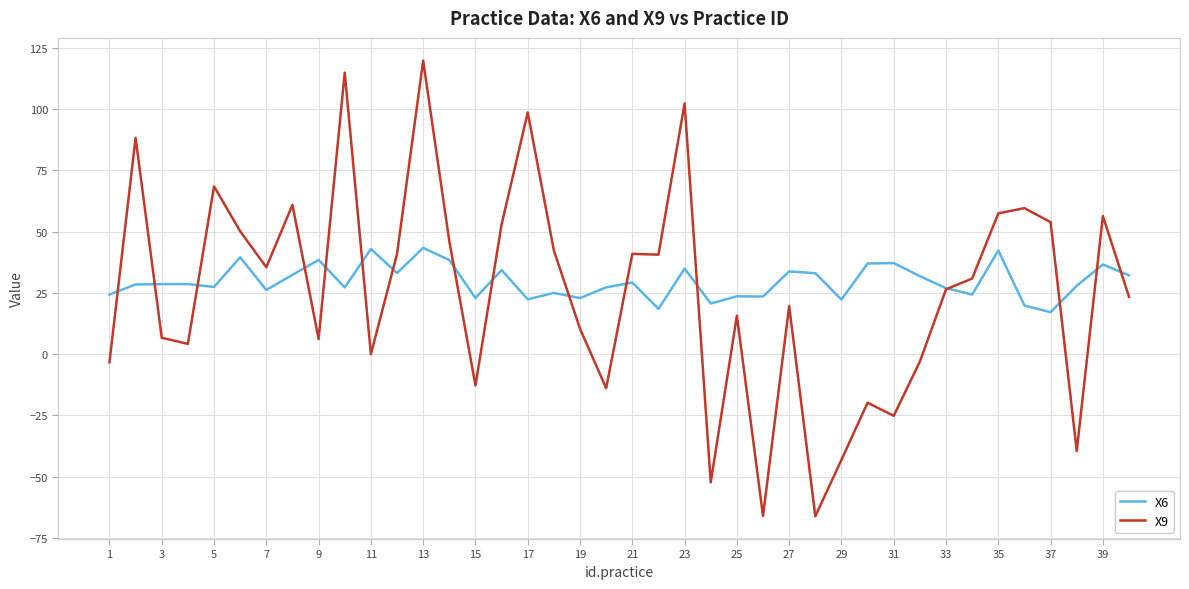

What are all the series names shown in the legend?

X6, X9